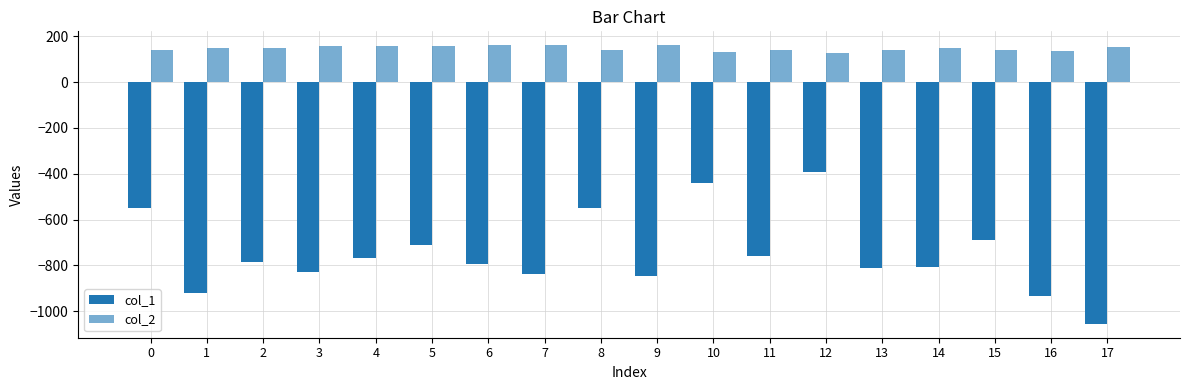

Which series has the largest total across all categories?

col_2